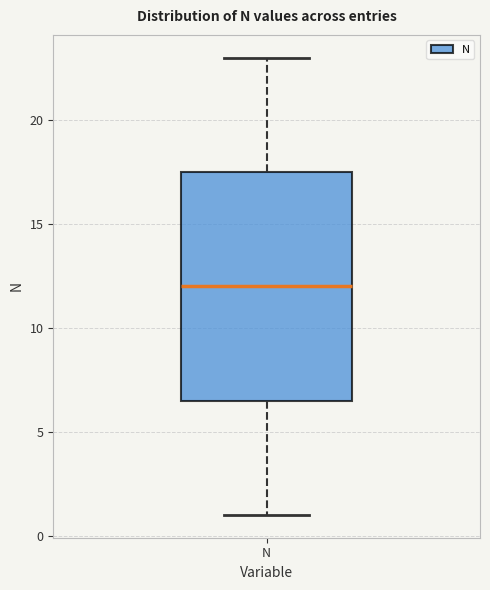

Where does the lower whisker of the box for N end on the y-axis? The values are not printed on the chart, so give them approximately, as read against the axis.

1.0